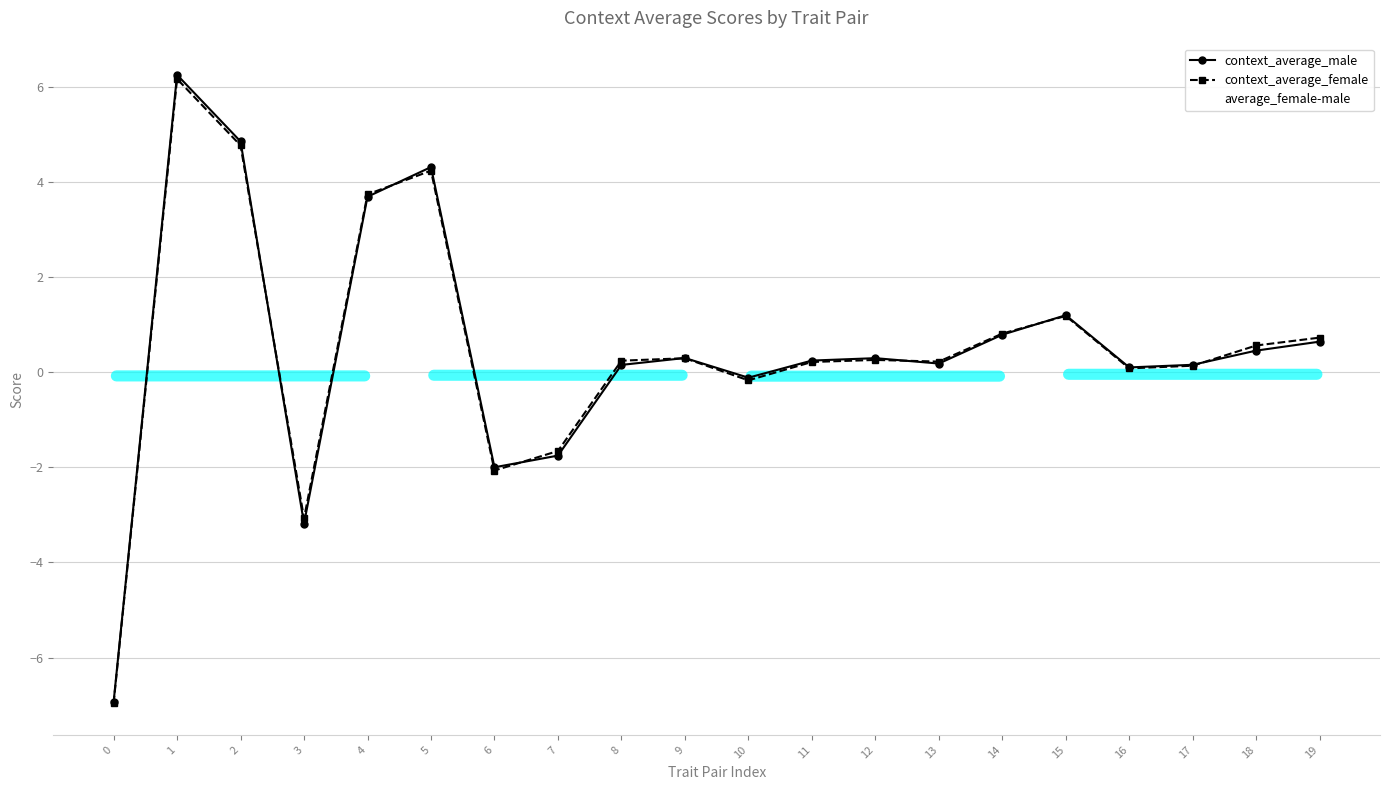

How many positive values does the context_average_female series have?

15